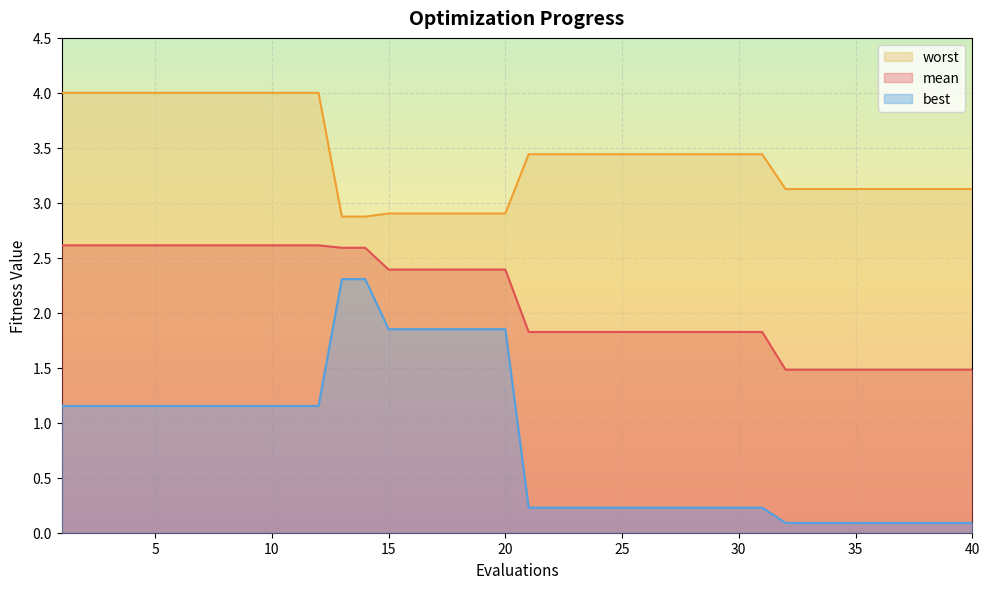

How many distinct data groups are displayed?

3